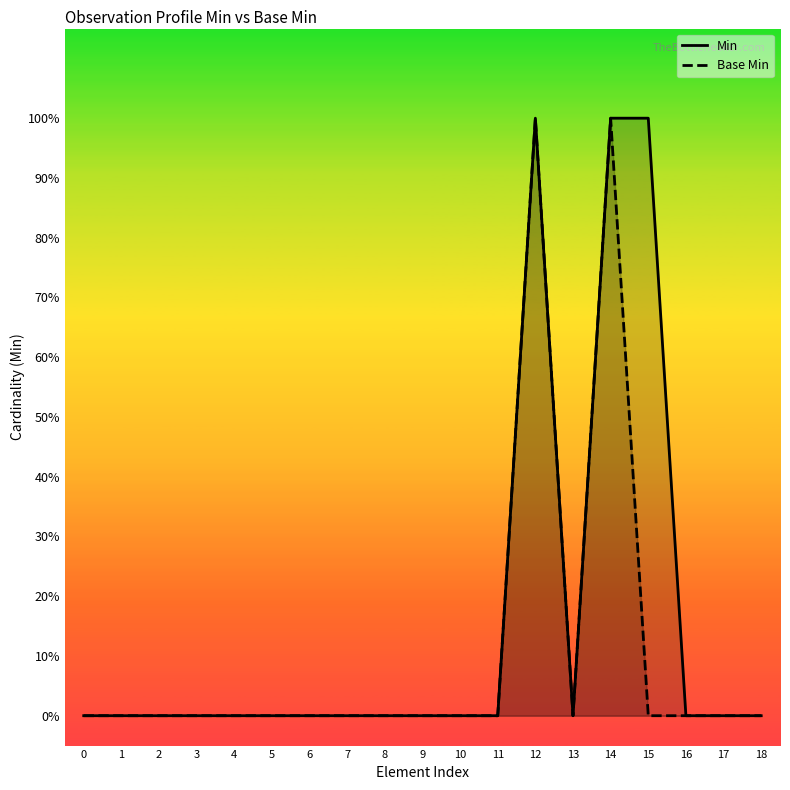

At how many categories does at least one series exceed 0?

3